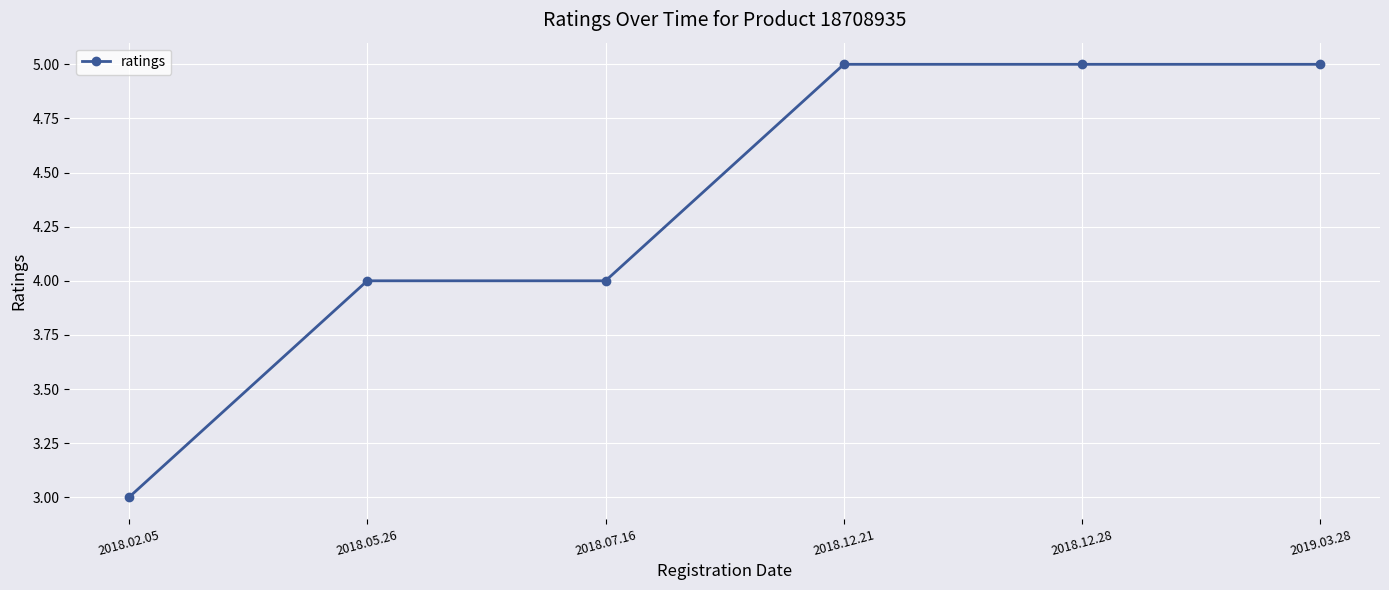

Reading left to right, extract all data points from this chart.

3	4	4	5	5	5